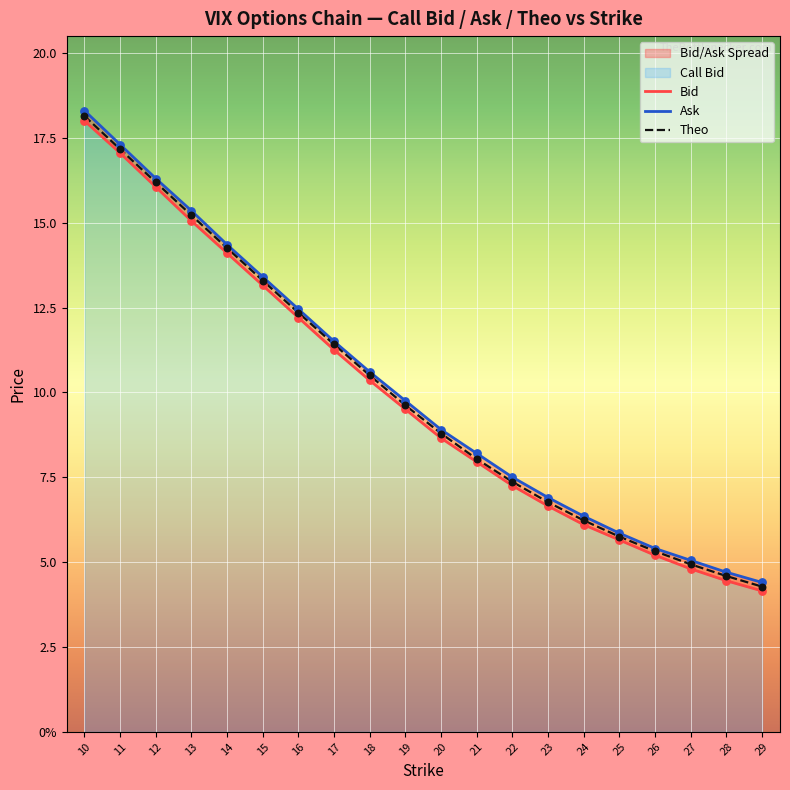

Which series has the largest Y range (max minus min)?

Ask